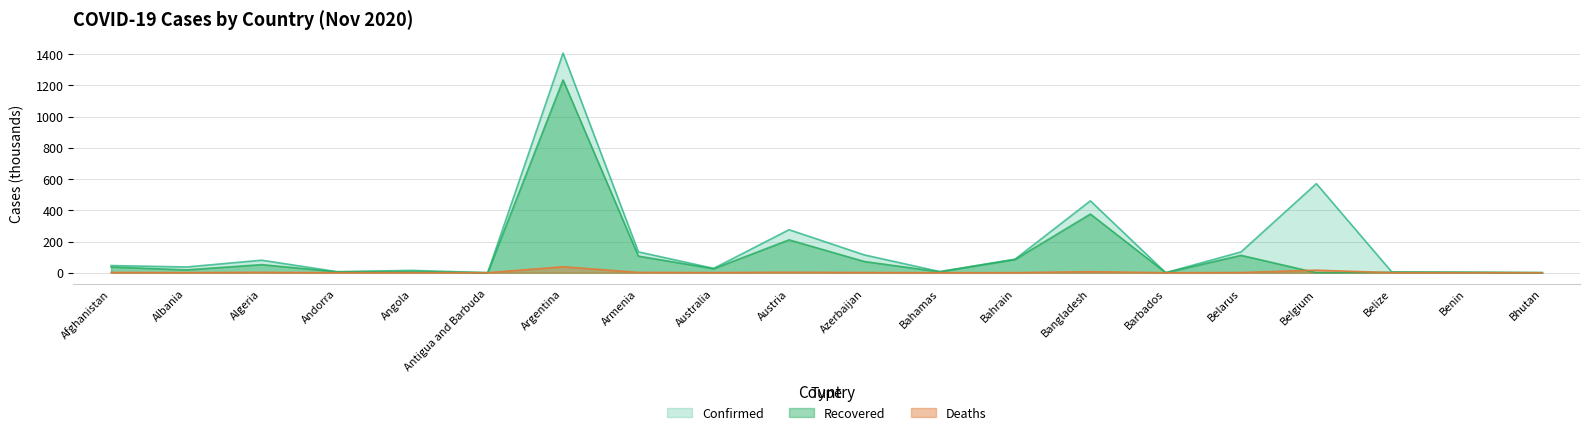

True or false: Confirmed has a value of 190.8 at Belarus.

False